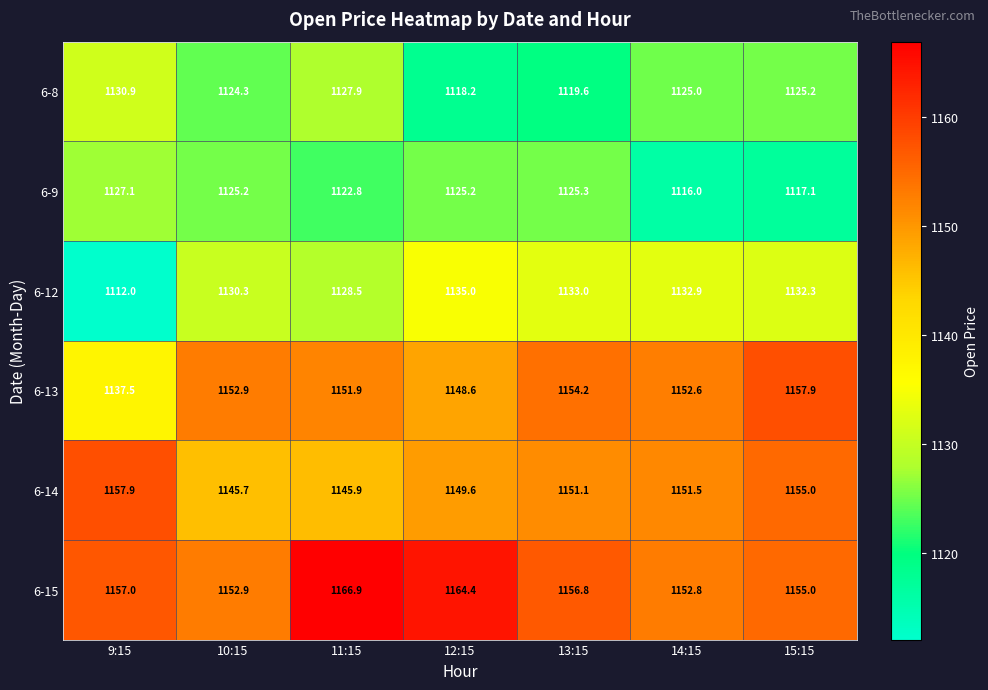

Where does the 6-9 series first go above 1125?

9:15